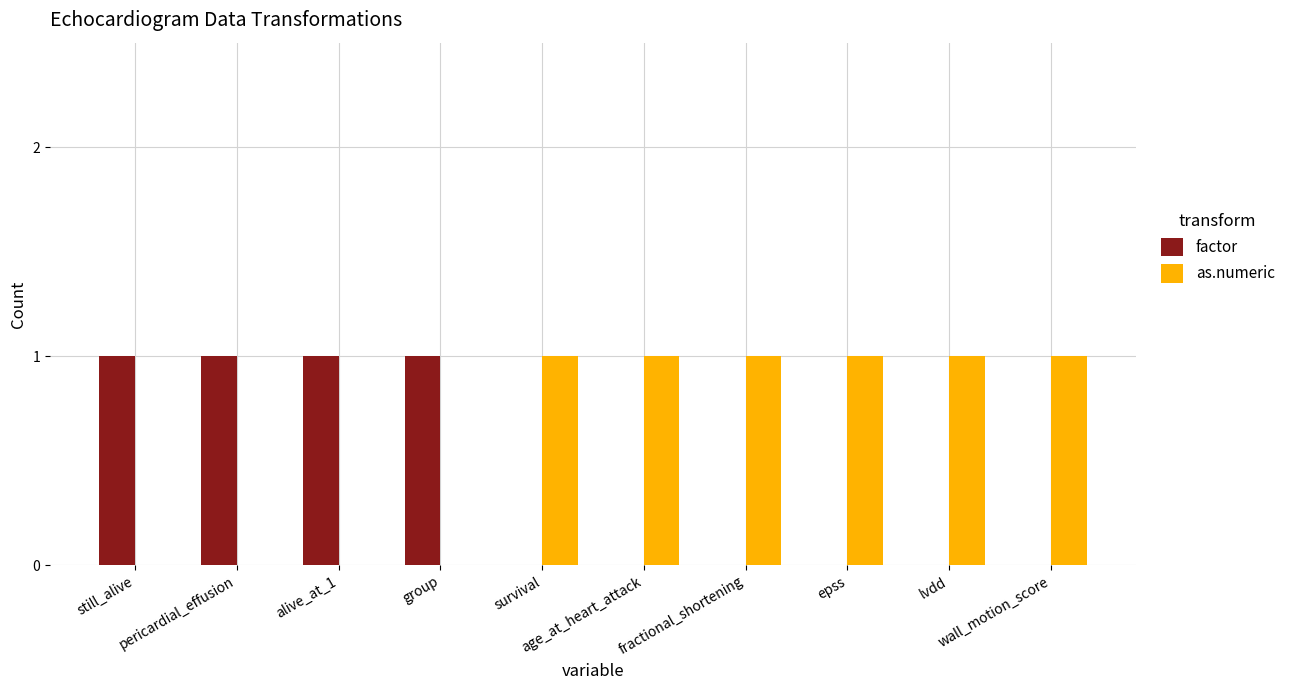

What is the spread (max minus min) of values at epss?

1